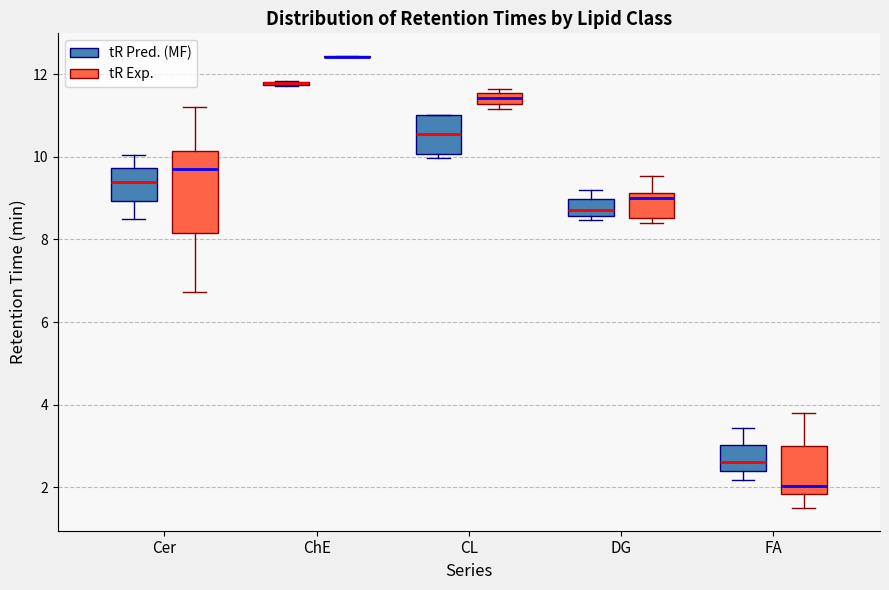

Comparing the boxes themselves (not the whiskers), which one is the tallest?

Cer (tR Exp.)